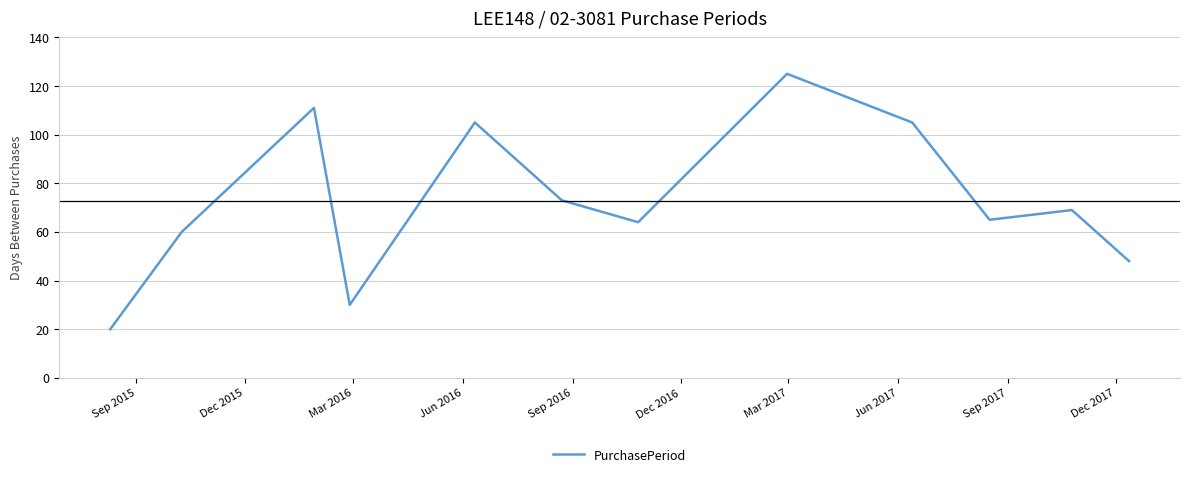

What is the minimum value shown in the chart?

20